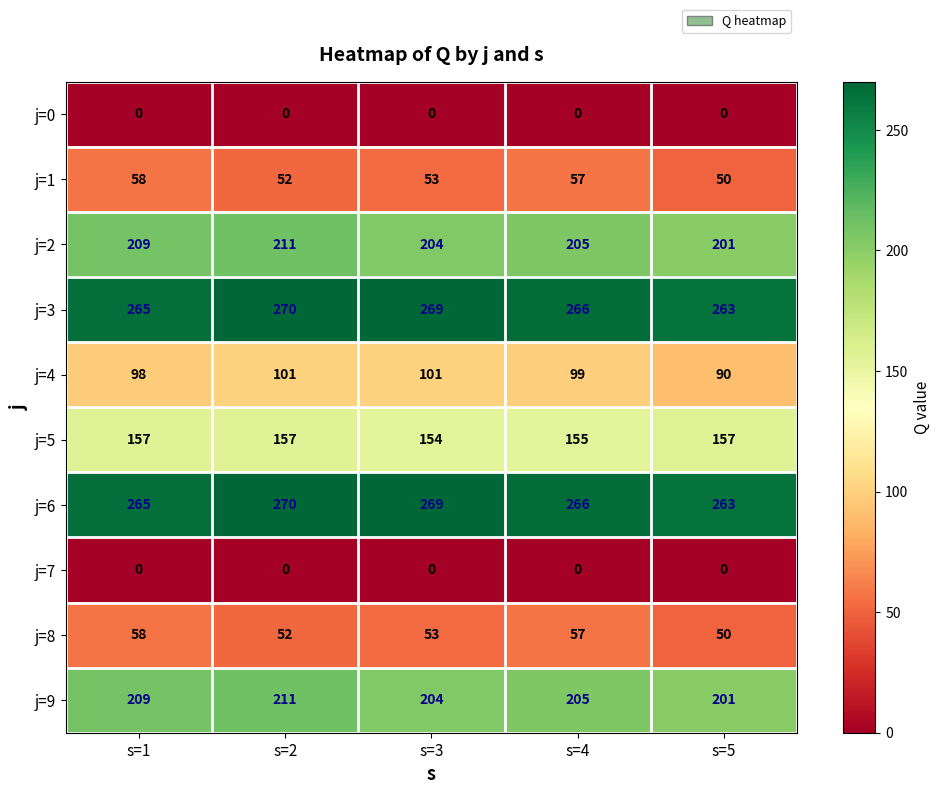

What is the difference between the second highest and minimum values in the j=5 series?

3